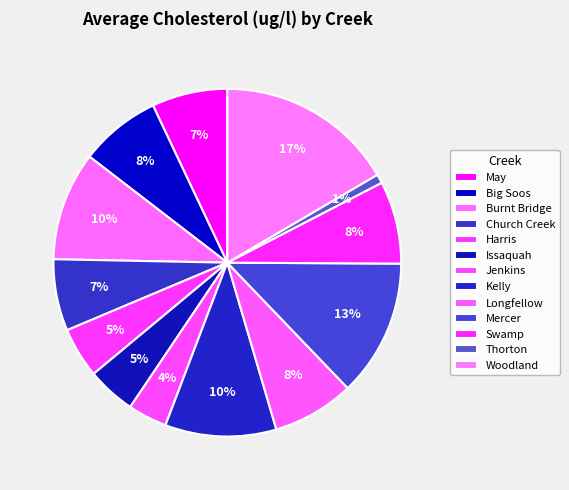

How much of the chart is everything except Burnt Bridge?

89.9%